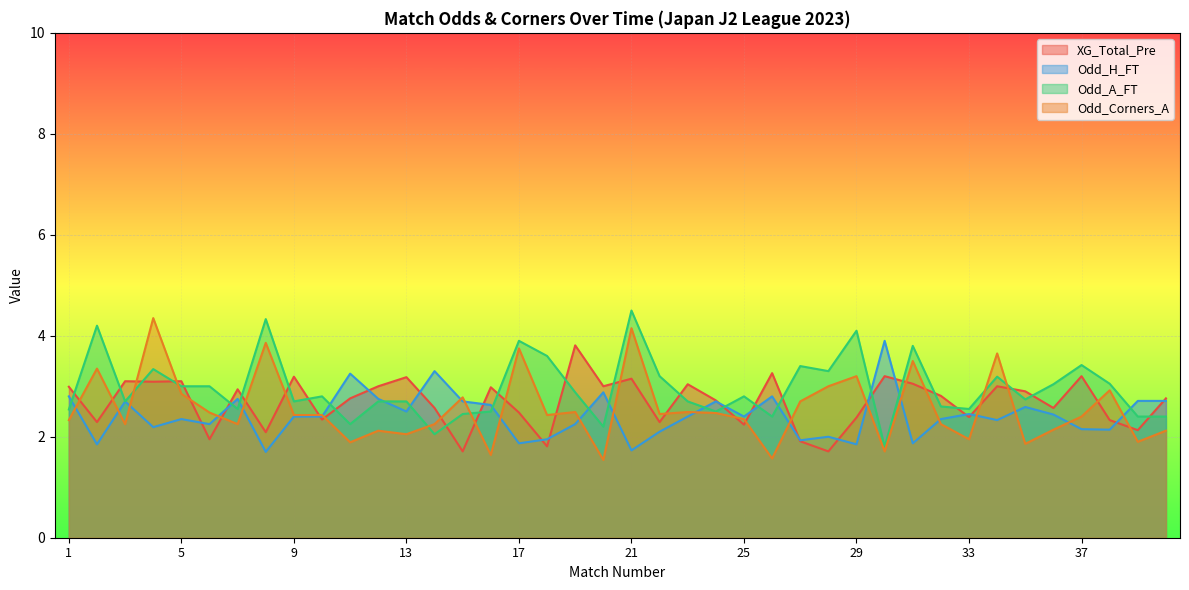

At which label does Odd_Corners_A reach its minimum?

20